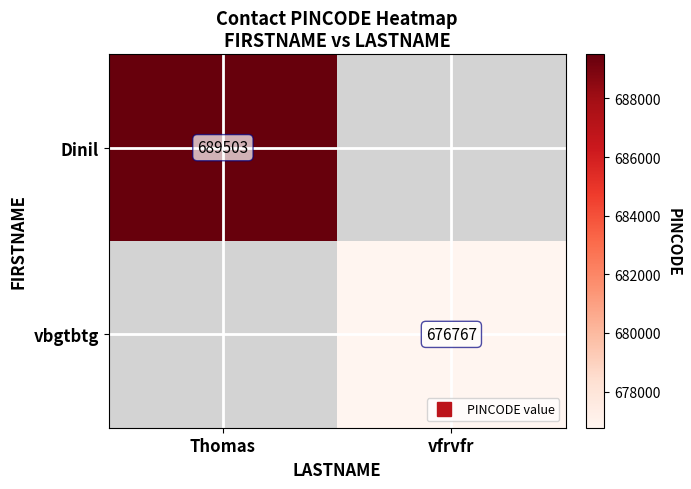

What is the difference between the Dinil values at vfrvfr and Thomas?

689503